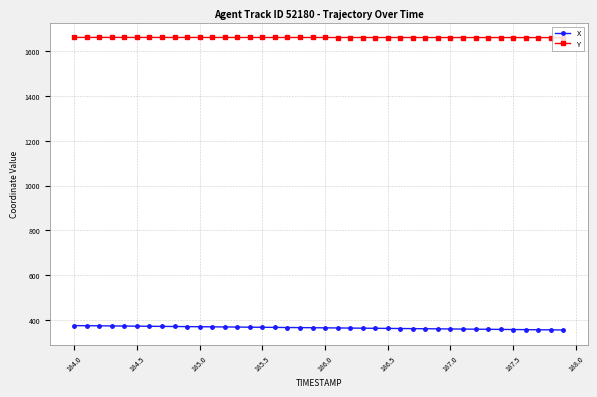

What is the smallest value displayed?

355.1